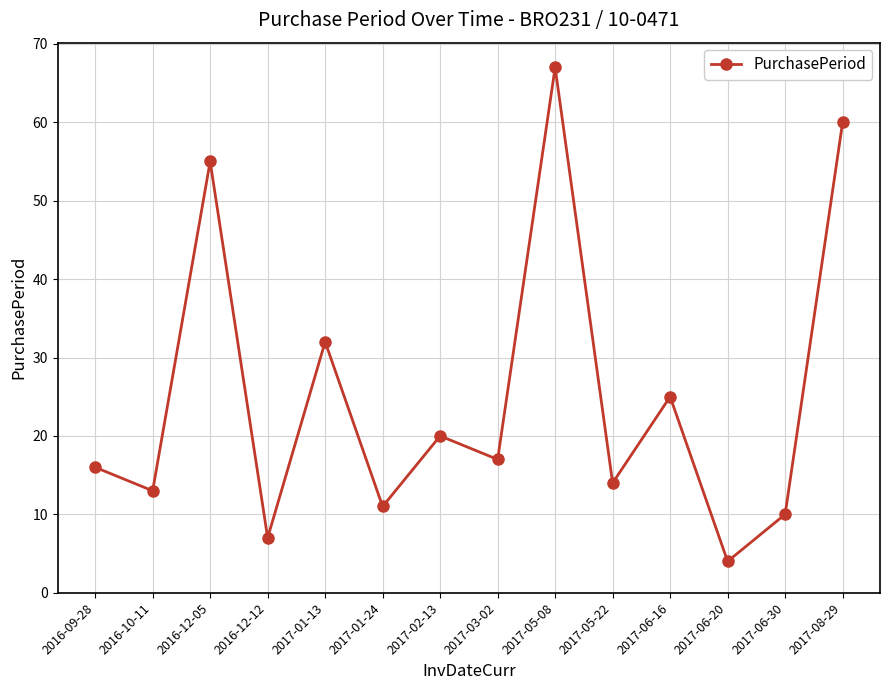

Is this an area chart (filled region under the line)?

No